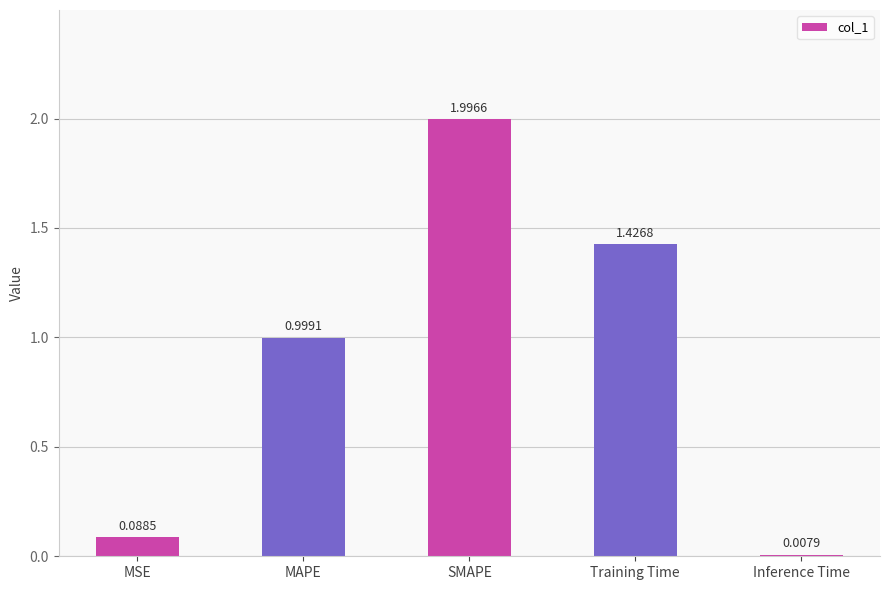

At which category does the chart reach its minimum across all series?

Inference Time